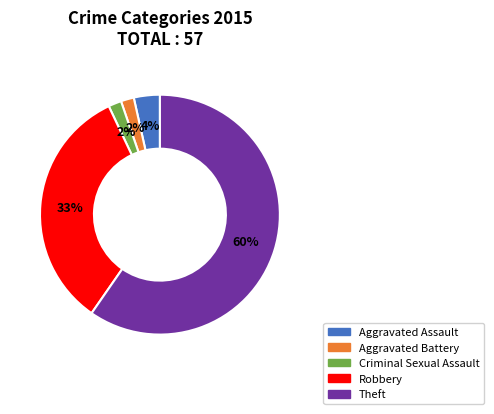

Does Theft represent more than half of the total?

Yes